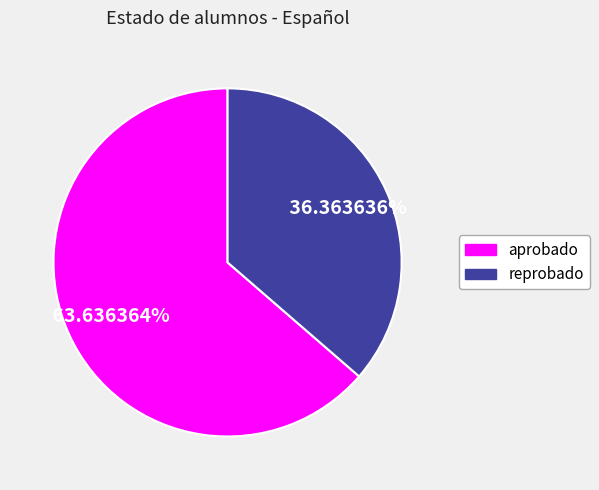

Rank the categories by value from lowest to highest.

reprobado, aprobado